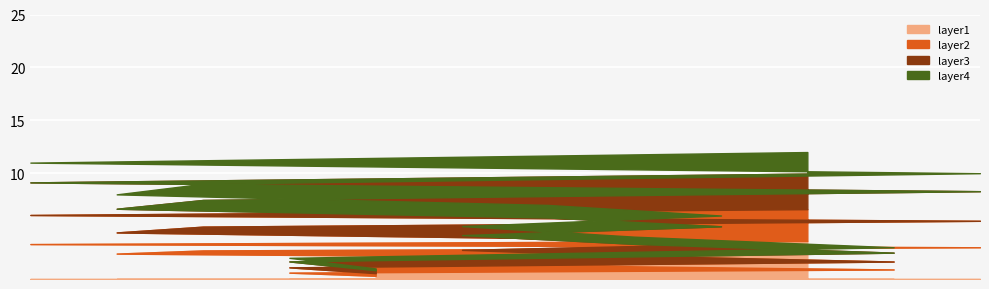

Approximately how many times larger is the value at 1 compared to 8?

2.8